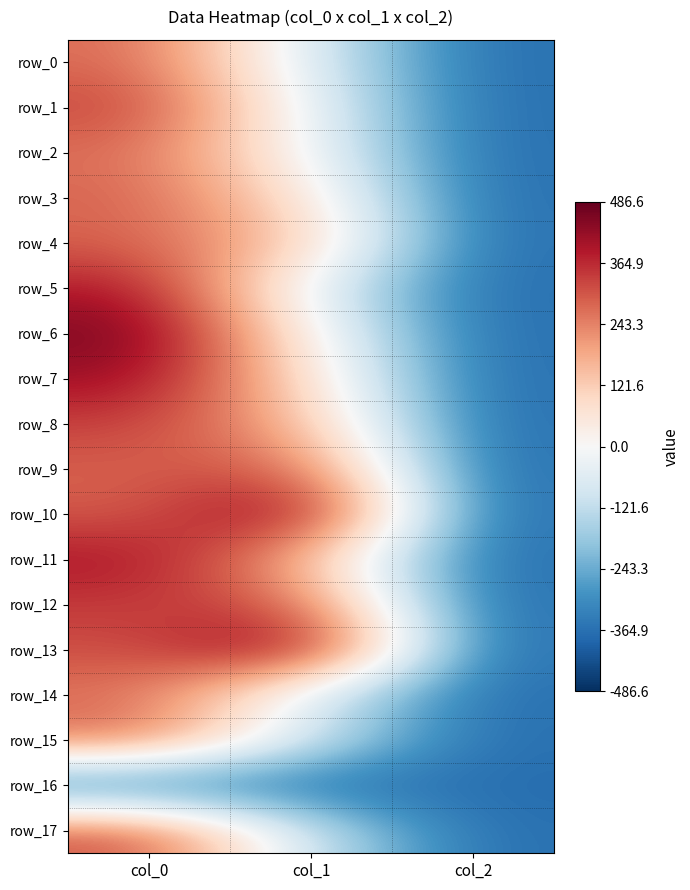

At which label is row_9 closest to -33?

col_0